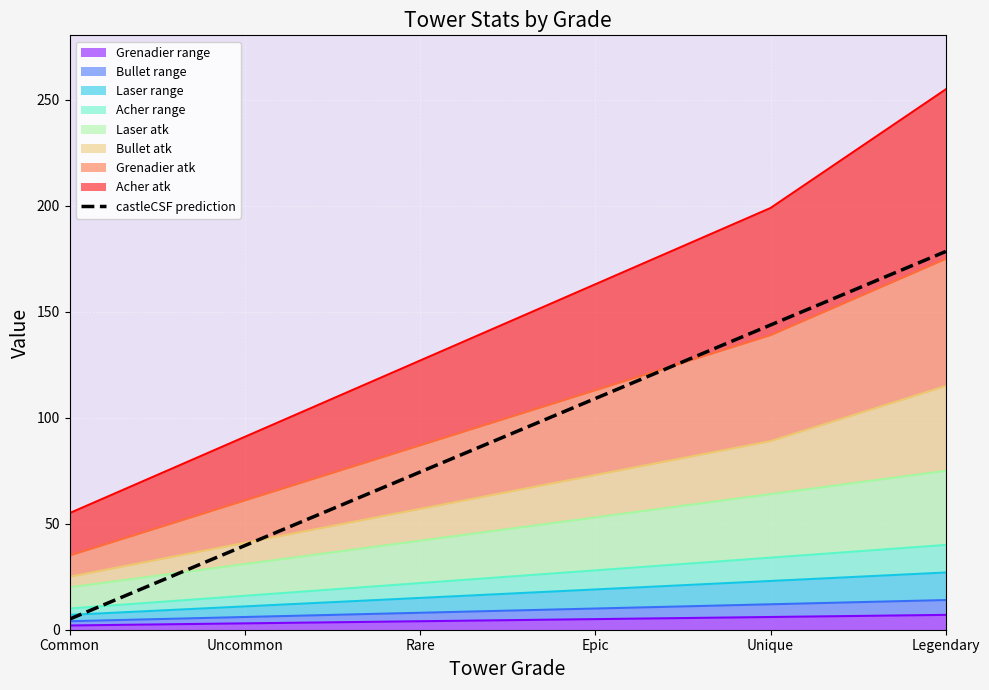

Reading left to right, list all the values displayed in this chart.

Common=5.0	Uncommon=39.7	Rare=74.4	Epic=109.1	Unique=143.8	Legendary=178.5